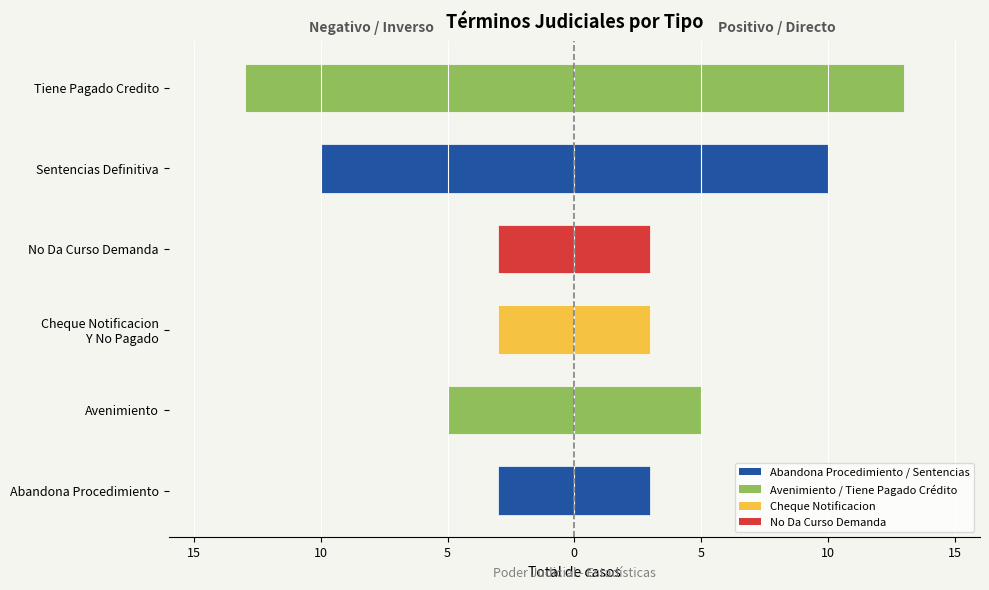

Count the number of values greater than 5.

2